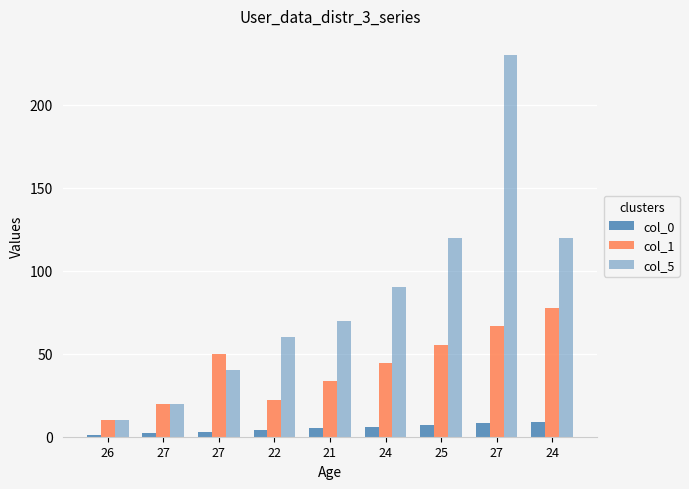

Reading left to right, what are all the values shown in this chart?

col_0: 1.0	2.0	3.0	4.0	5.0	6.0	7.0	8.0	9.0
col_1: 10.0	20.0	50.0	22.2	33.3	44.4	55.5	66.6	77.7
col_5: 10.0	20.0	40.0	60.0	70.0	90.0	120.0	230.0	120.0